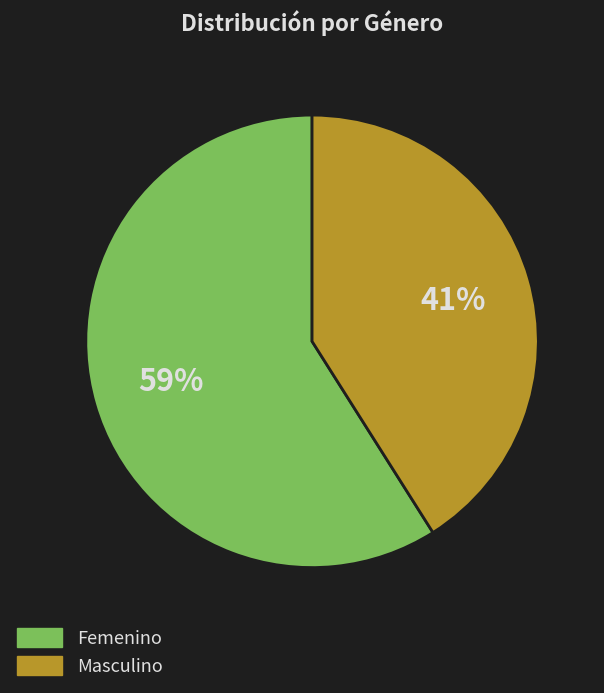

The Femenino slice represents 72% of the pie. True or false?

False